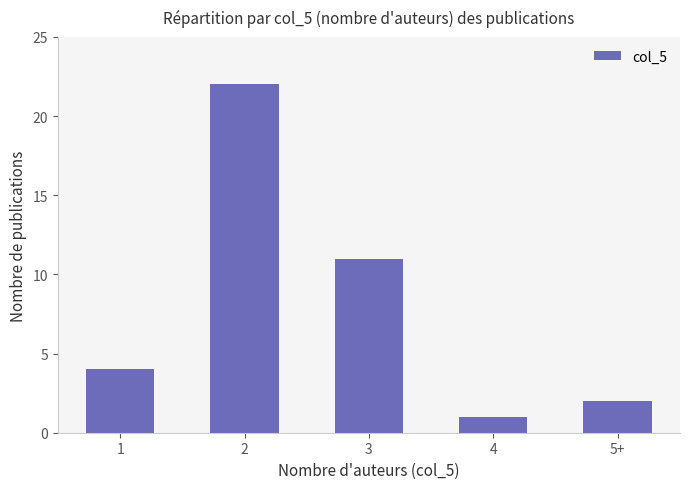

How many bars are there in total?

5